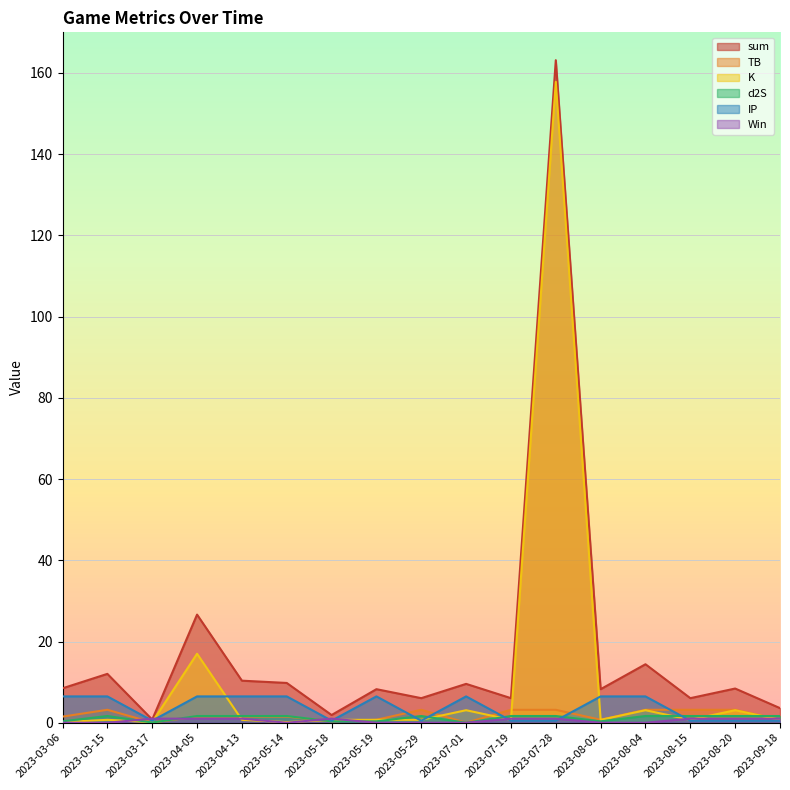

At 2023-07-28, list the series in order from largest to smallest.

sum, K, TB, d2S, Win, IP